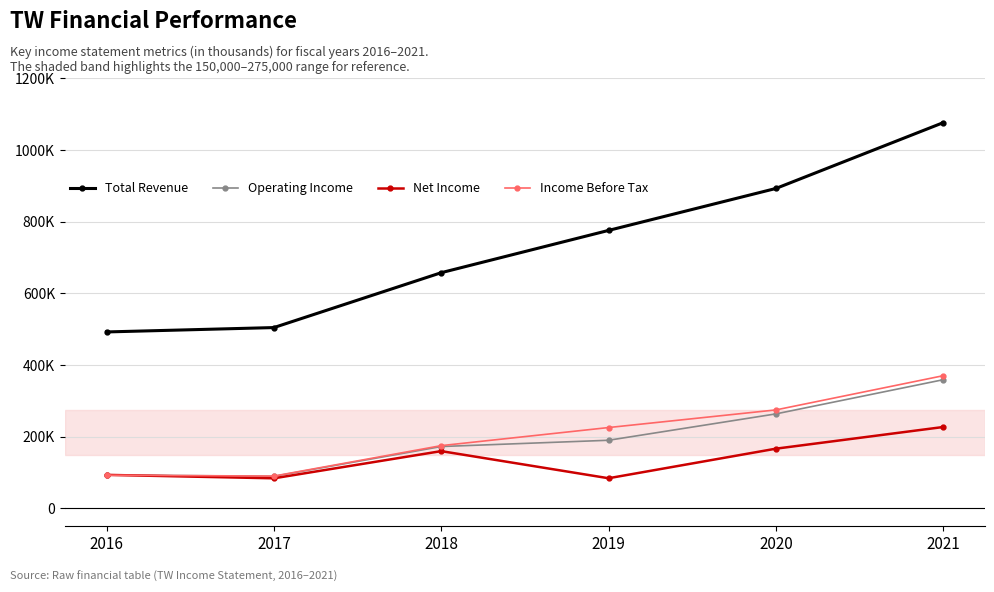

Does the chart have visible grid lines?

Yes